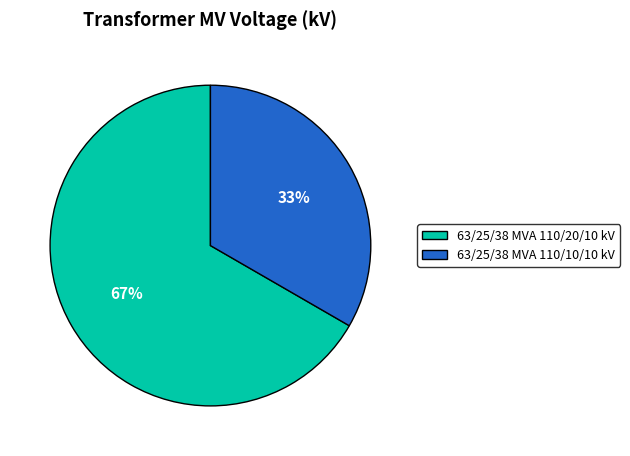

Count the number of slices in the pie.

2